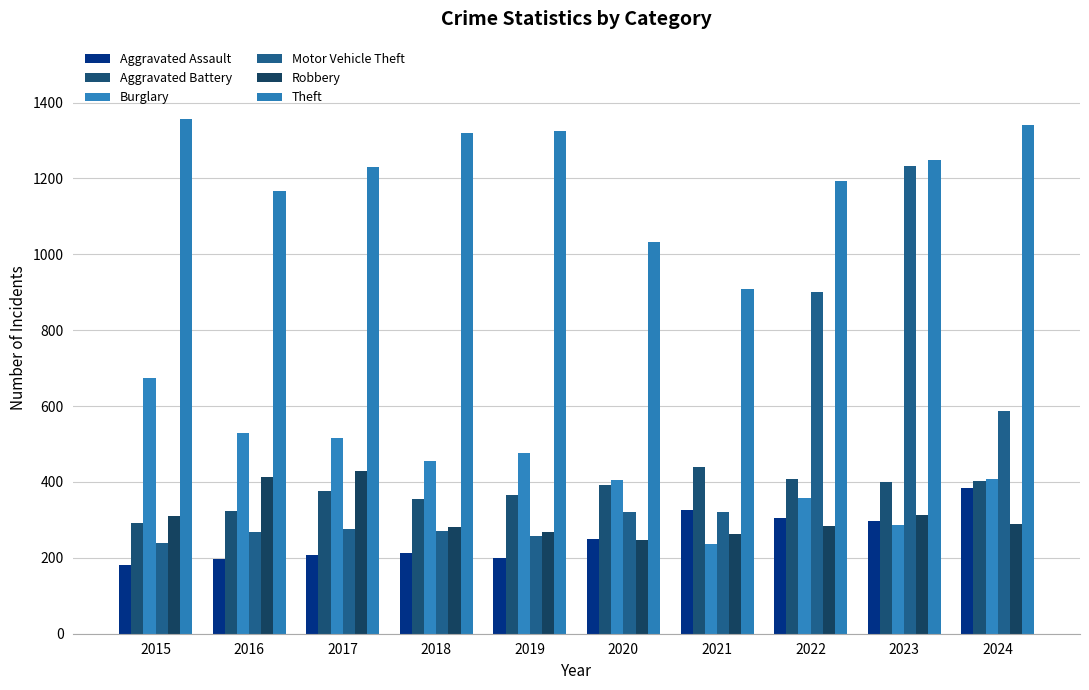

Count the number of data series in this chart.

6